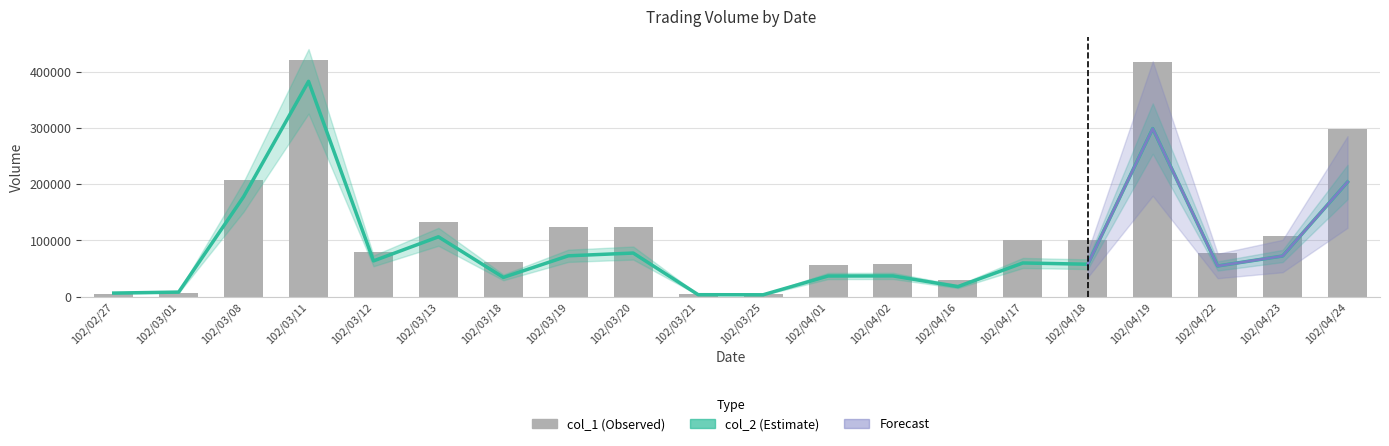

At 102/04/01, list the series in order from smallest to largest.

col_2, col_1